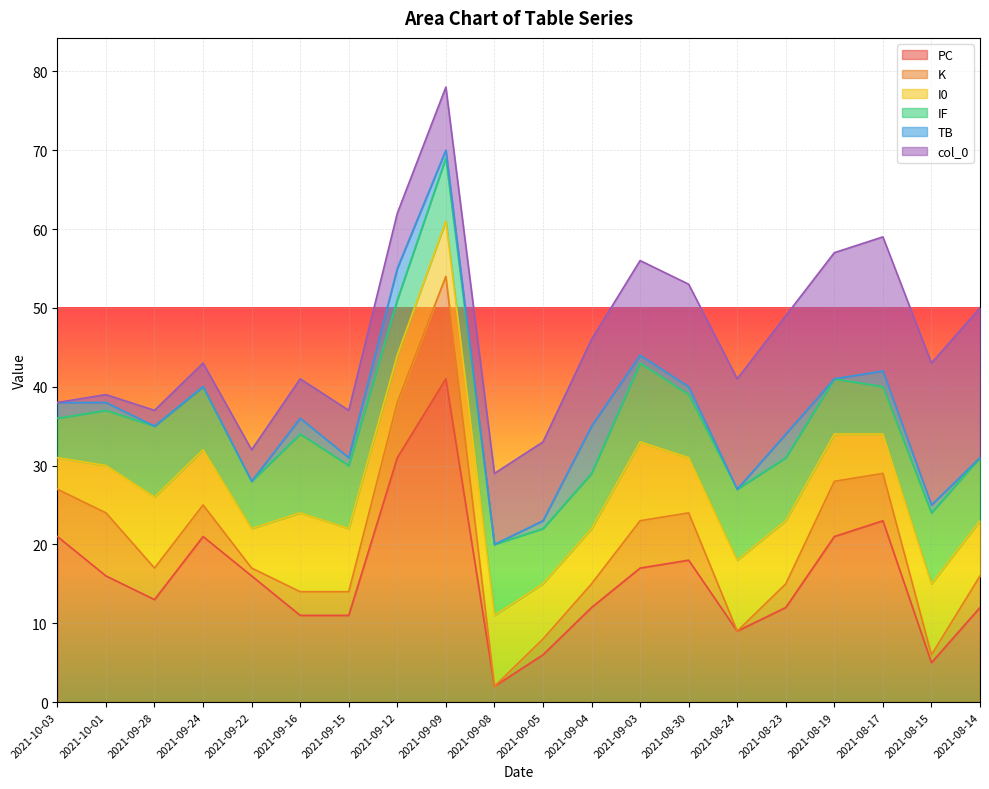

Which category has the lowest value in the PC series?

2021-09-08